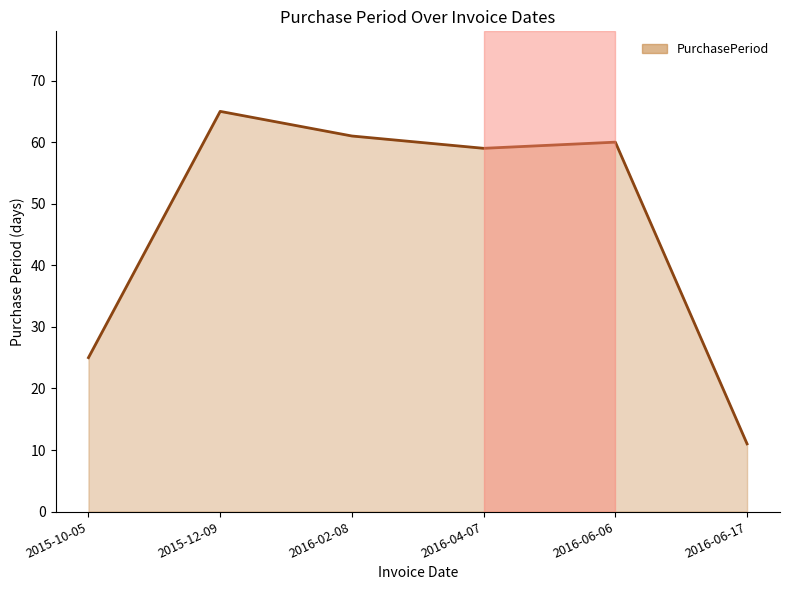

List the labels in order of value, smallest first.

2016-06-17, 2015-10-05, 2016-04-07, 2016-06-06, 2016-02-08, 2015-12-09